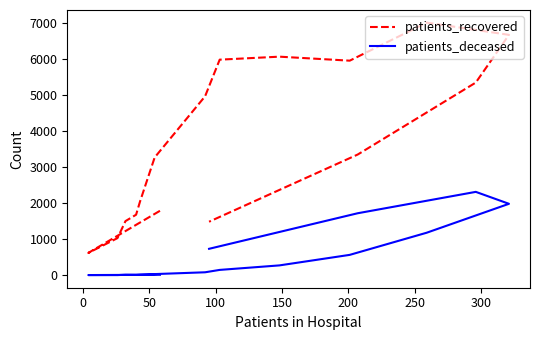

Is this an area chart (filled region under the line)?

No